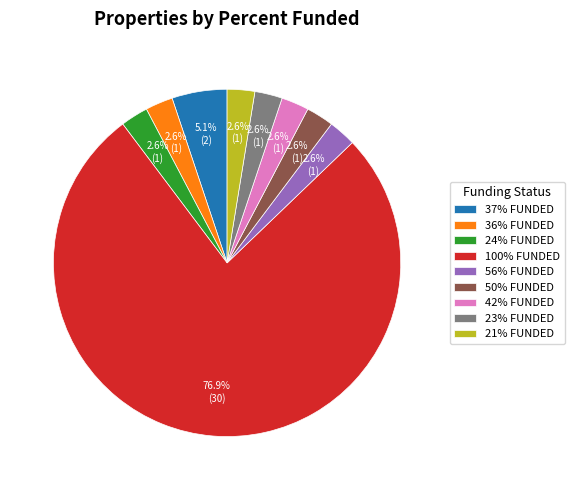

Which category accounts for the majority?

100% FUNDED